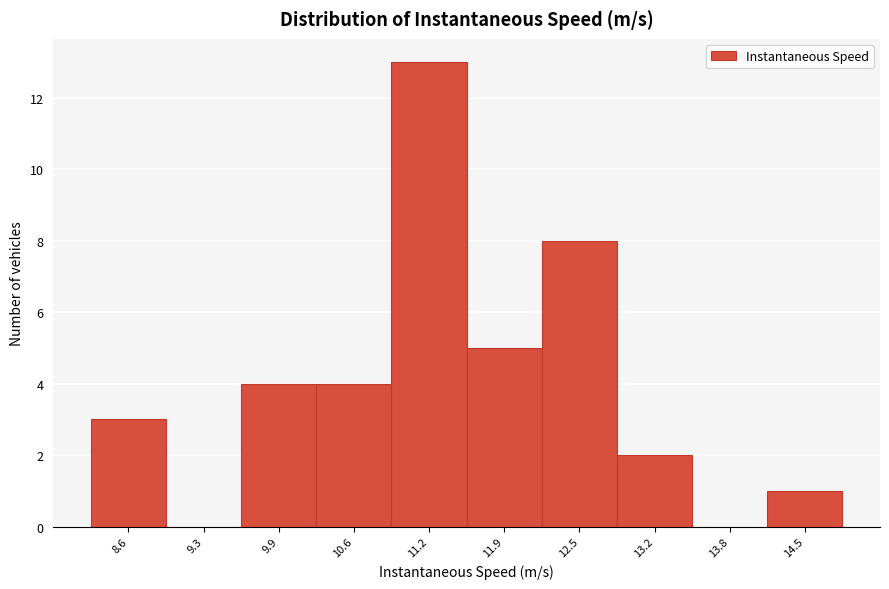

Reading left to right, extract all data points from this chart.

8.6=3	9.3=0	9.9=4	10.6=4	11.2=13	11.9=5	12.5=8	13.2=2	13.8=0	14.5=1